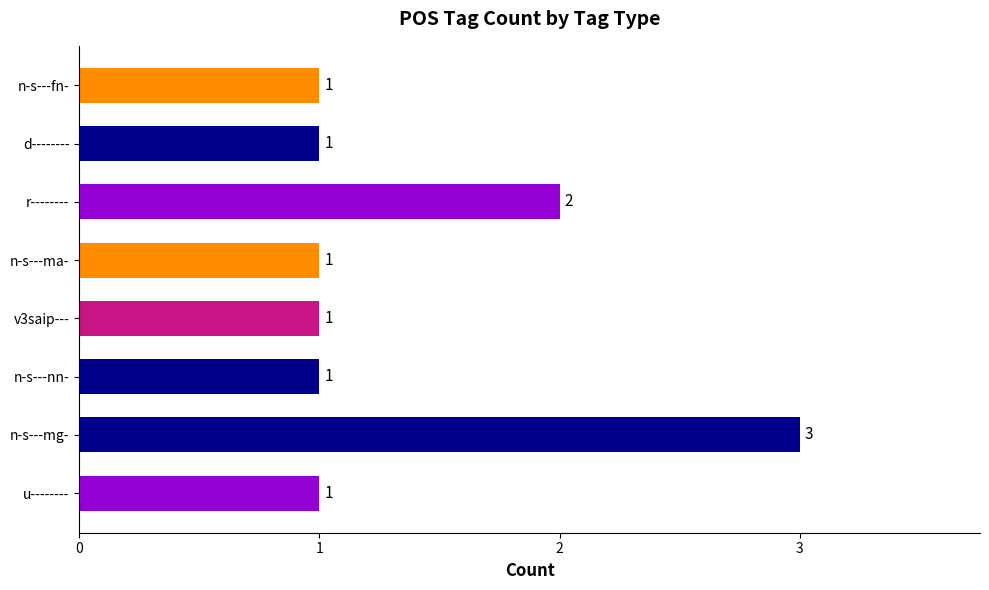

What is the ratio of the value at d-------- to the value at n-s---fn-?

1.0